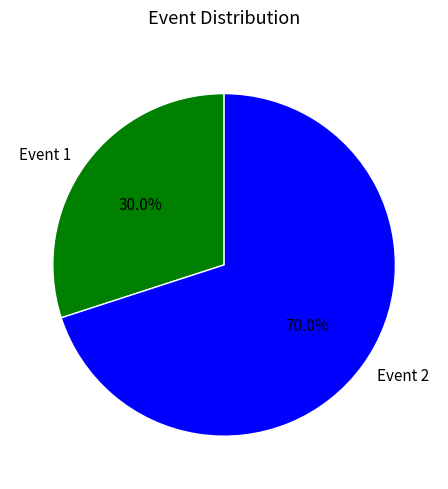

How many slices are in this pie chart?

2